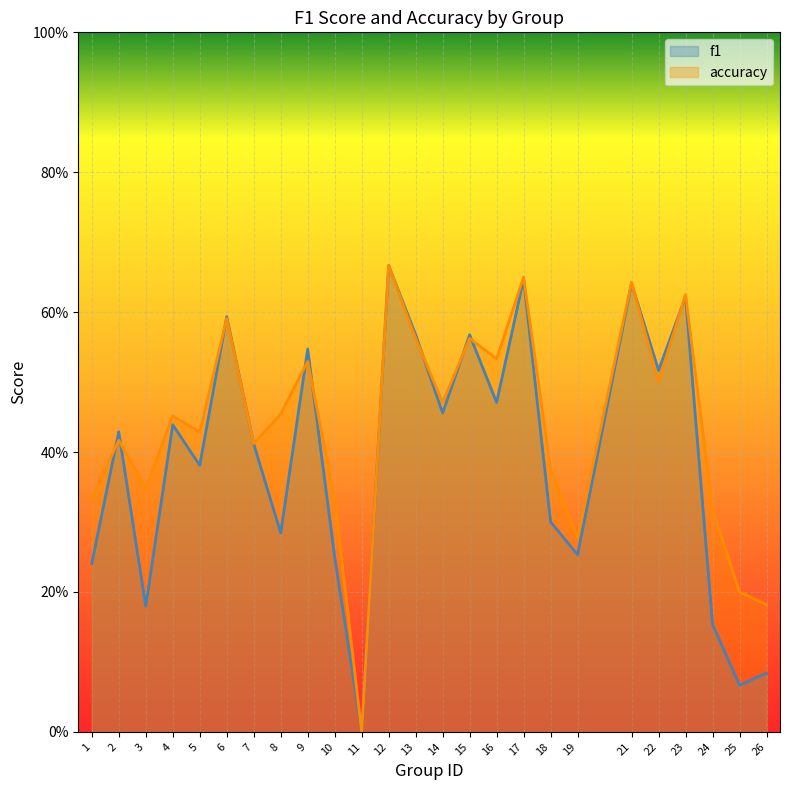

What is the sum of the f1 values at 22 and 7?

0.9